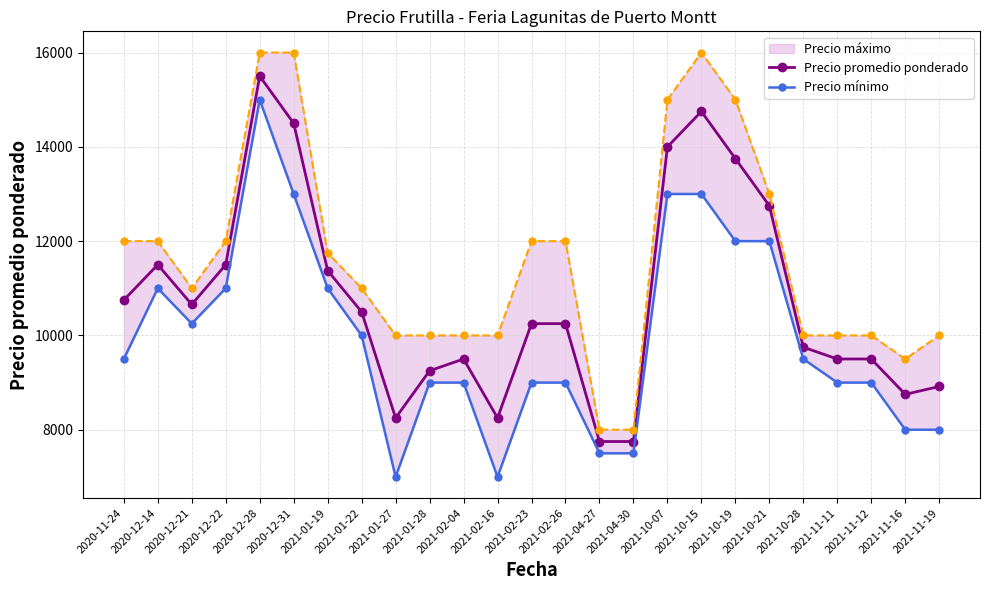

What is the greatest value displayed?

15500